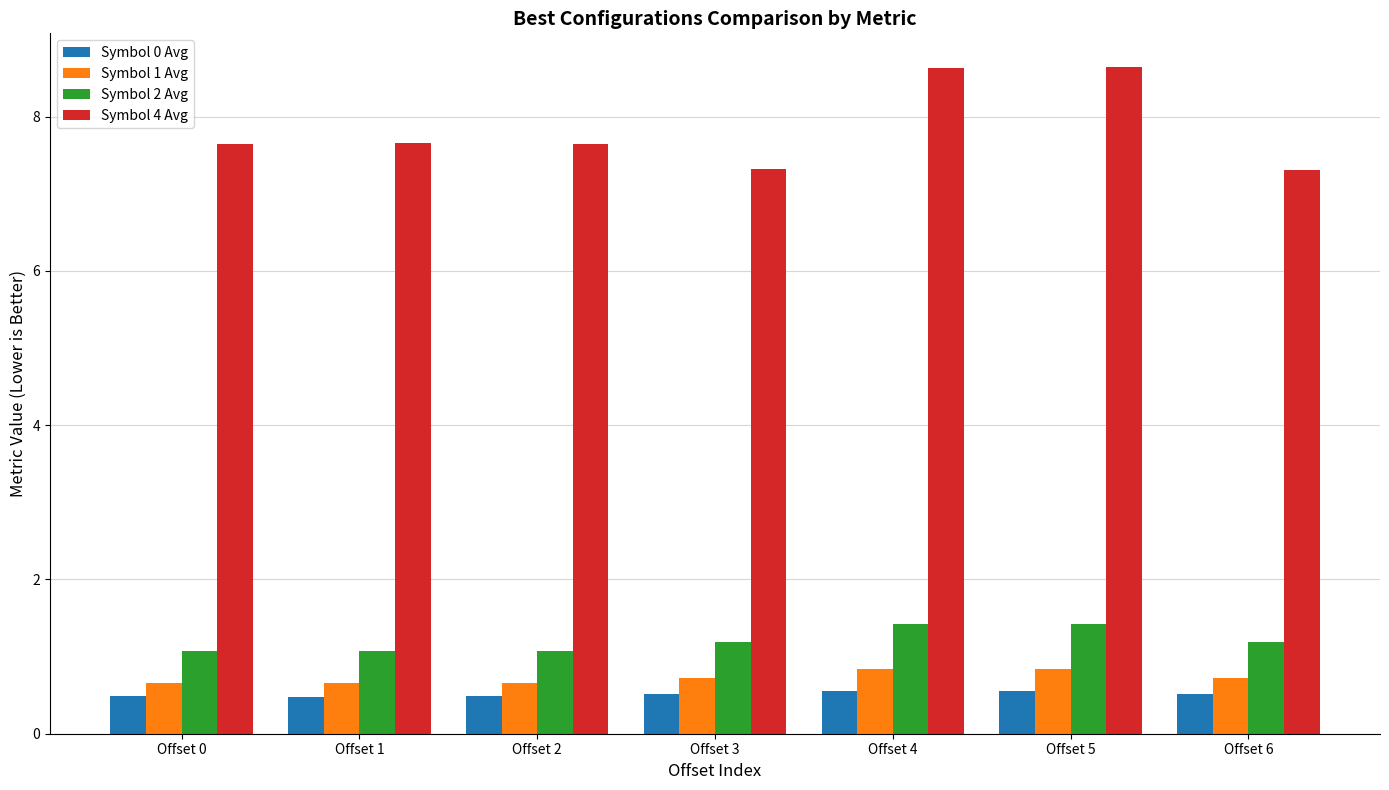

How many data points does each series have?

7